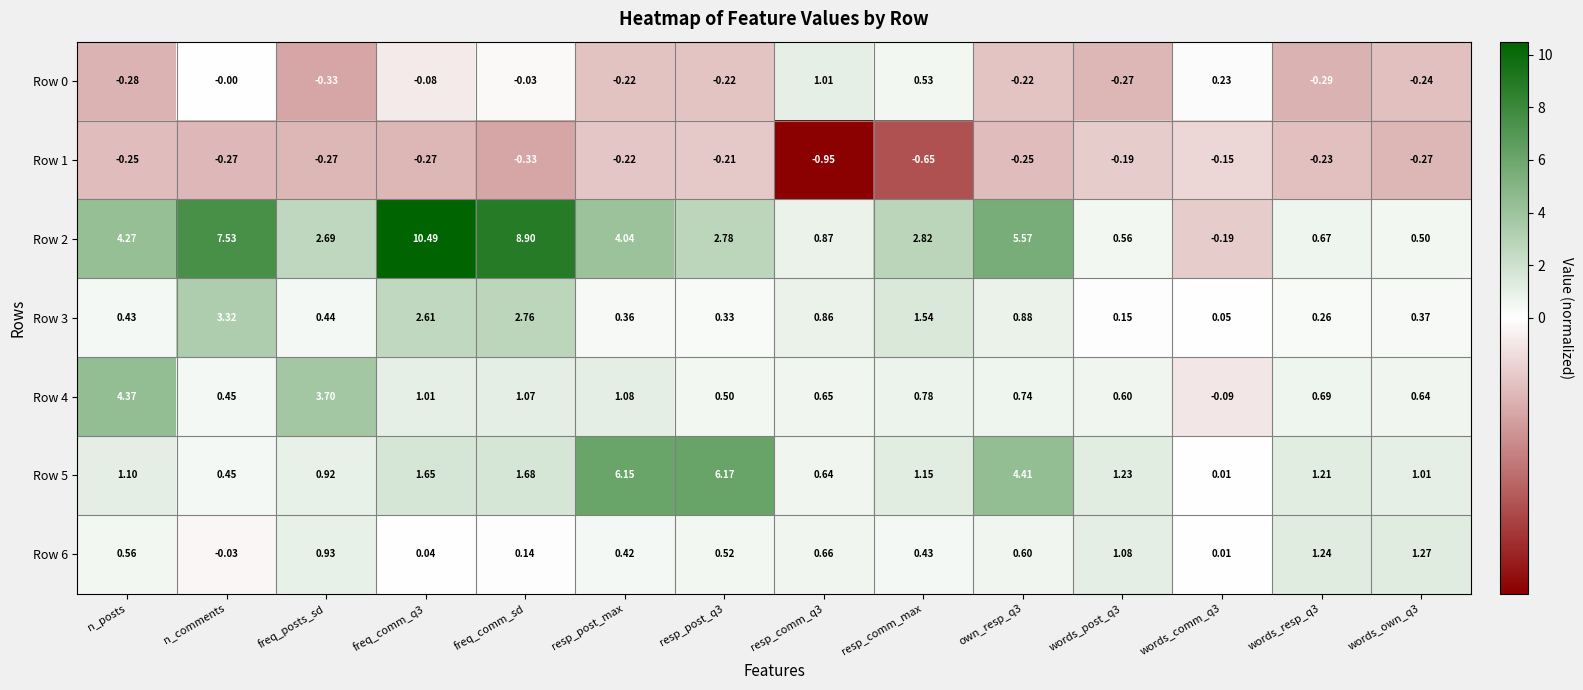

At which label does Row 2 first exceed 2?

n_posts